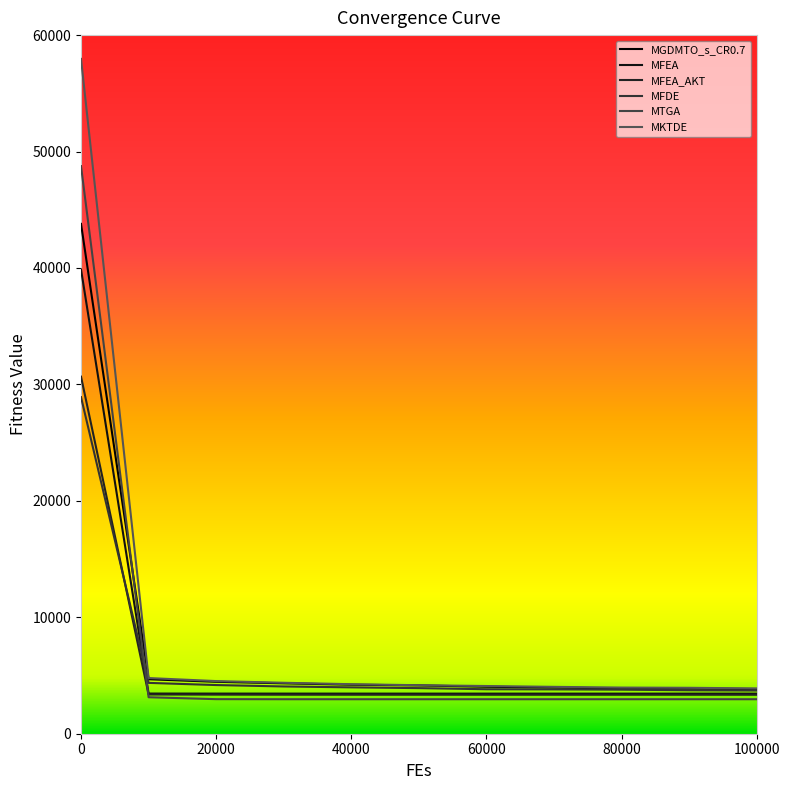

True or false: MFEA_AKT and MKTDE intersect in this chart.

False